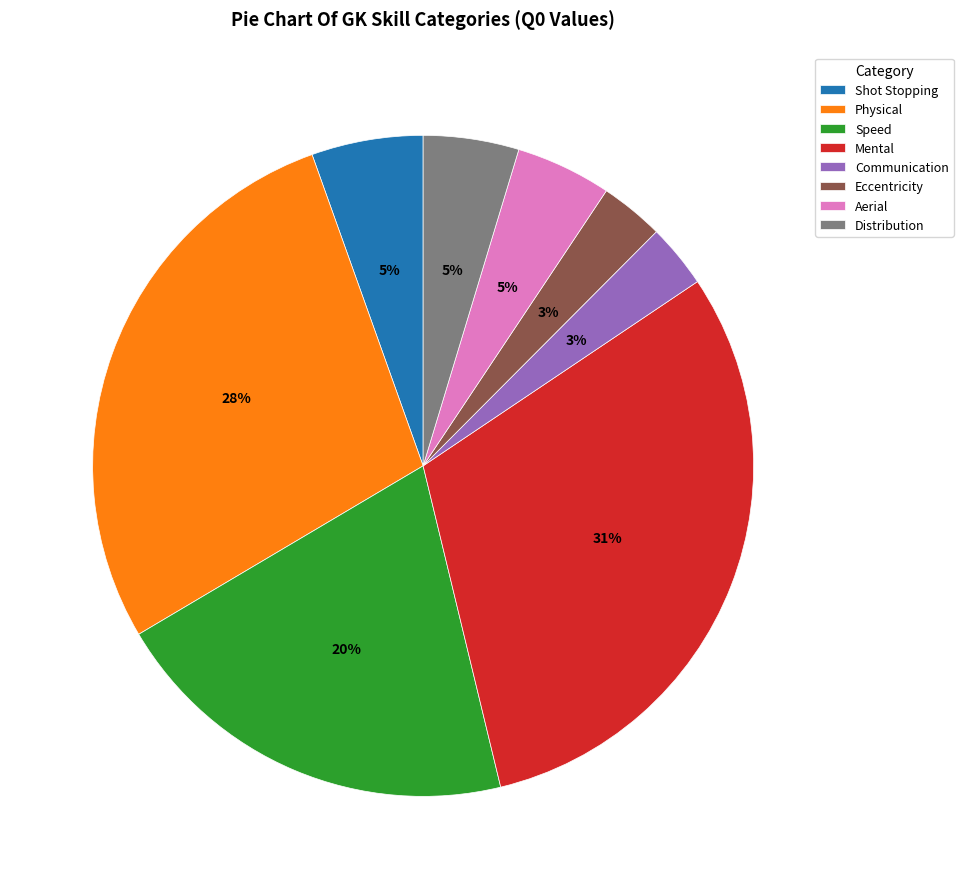

How many segments does this pie chart have?

8